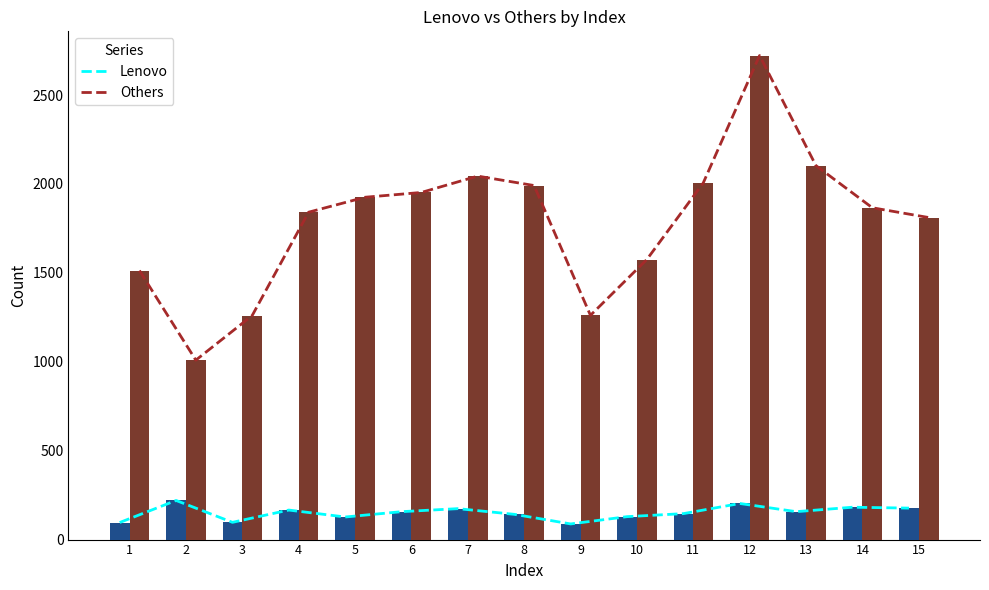

How many data points in Others are less than 1866?

7